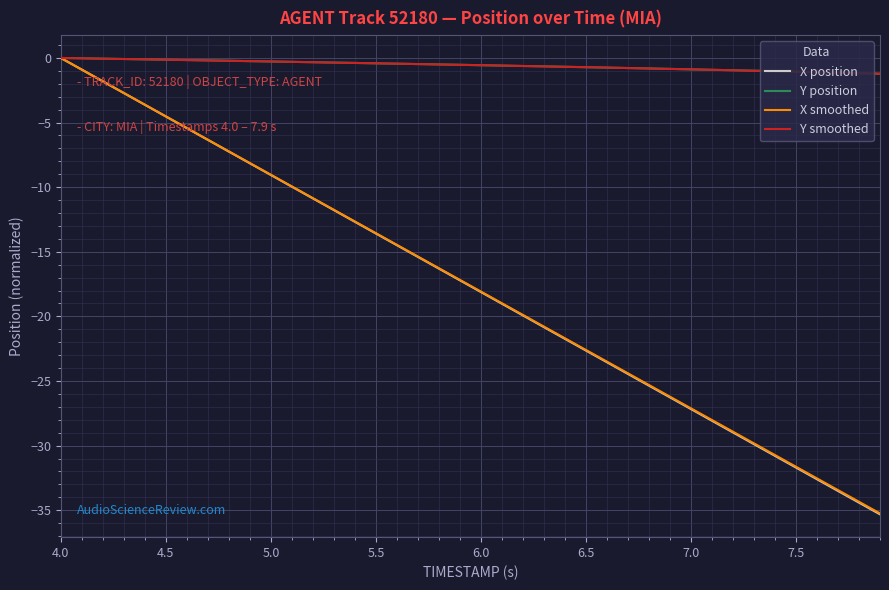

How many categories are shown in the chart?

40